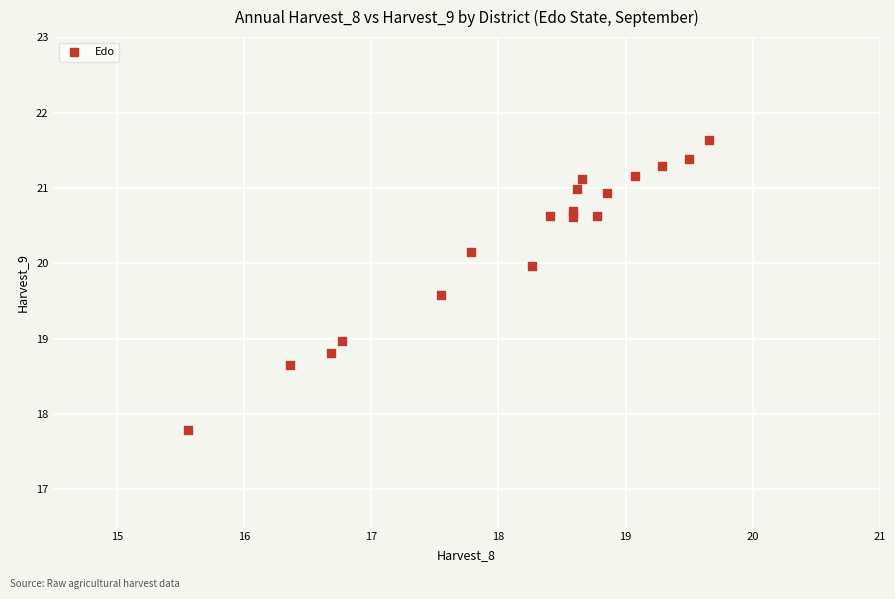

What is the range of Y values (max minus min)?

3.8